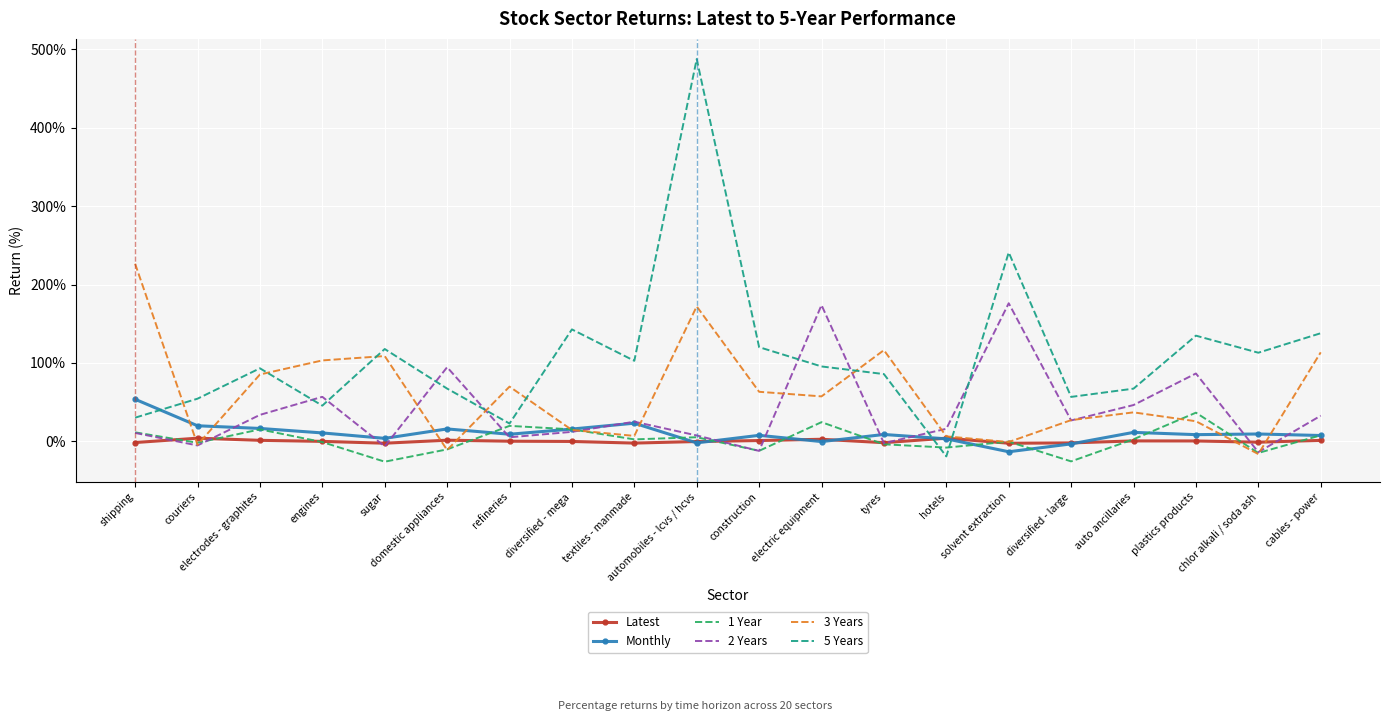

What is the minimum value for 3 Years?

-16.4